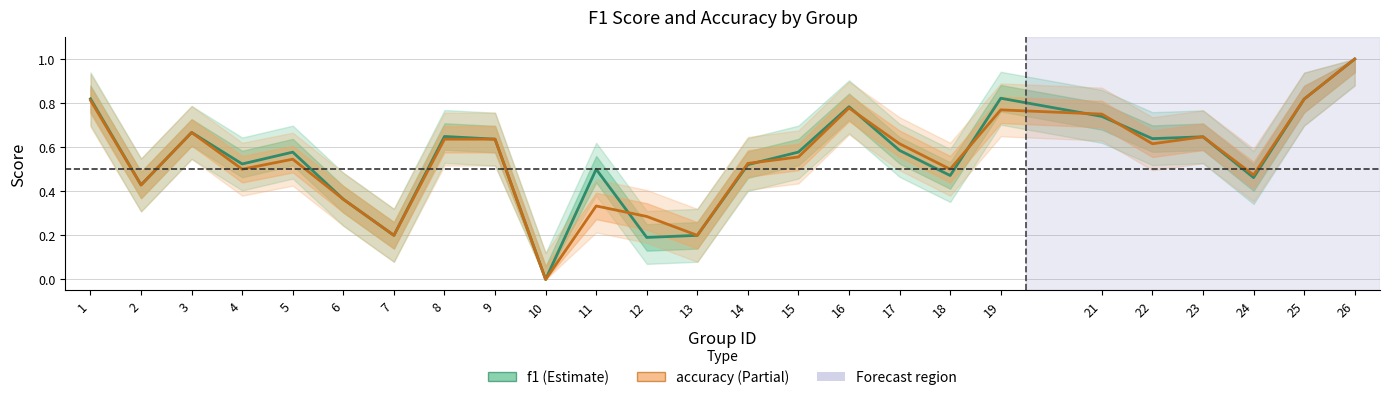

How many distinct data groups are displayed?

2